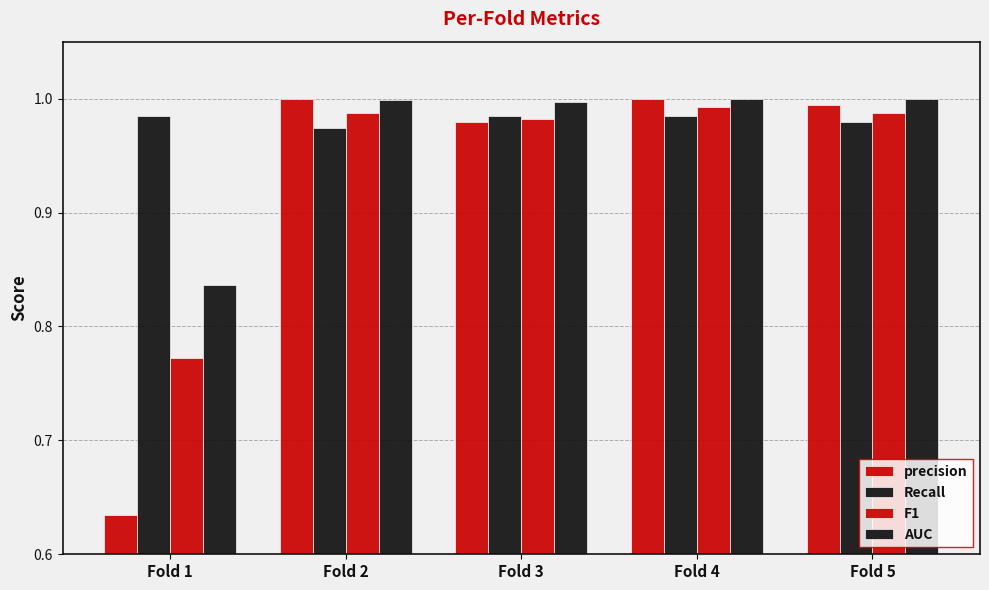

What is the approximate value of precision at Fold 4?

1.0